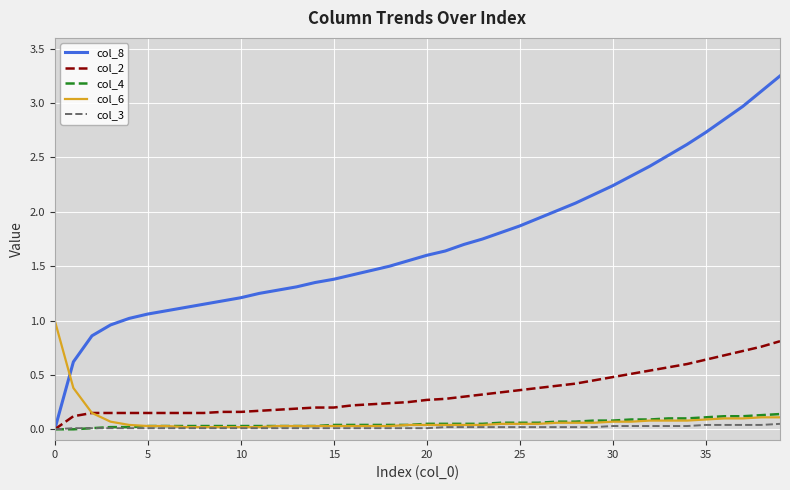

Which series has the largest total across all categories?

col_8